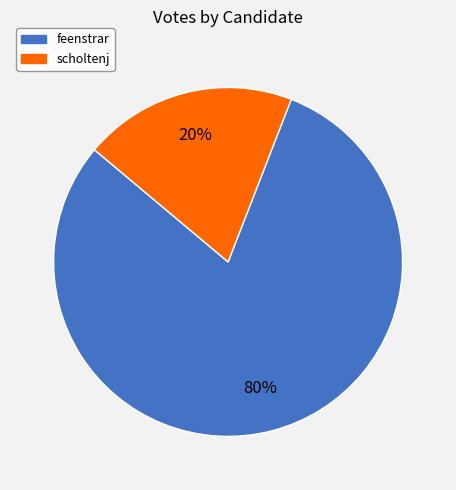

To the nearest percent, what is the difference between the largest and smallest slice percentages?

60%